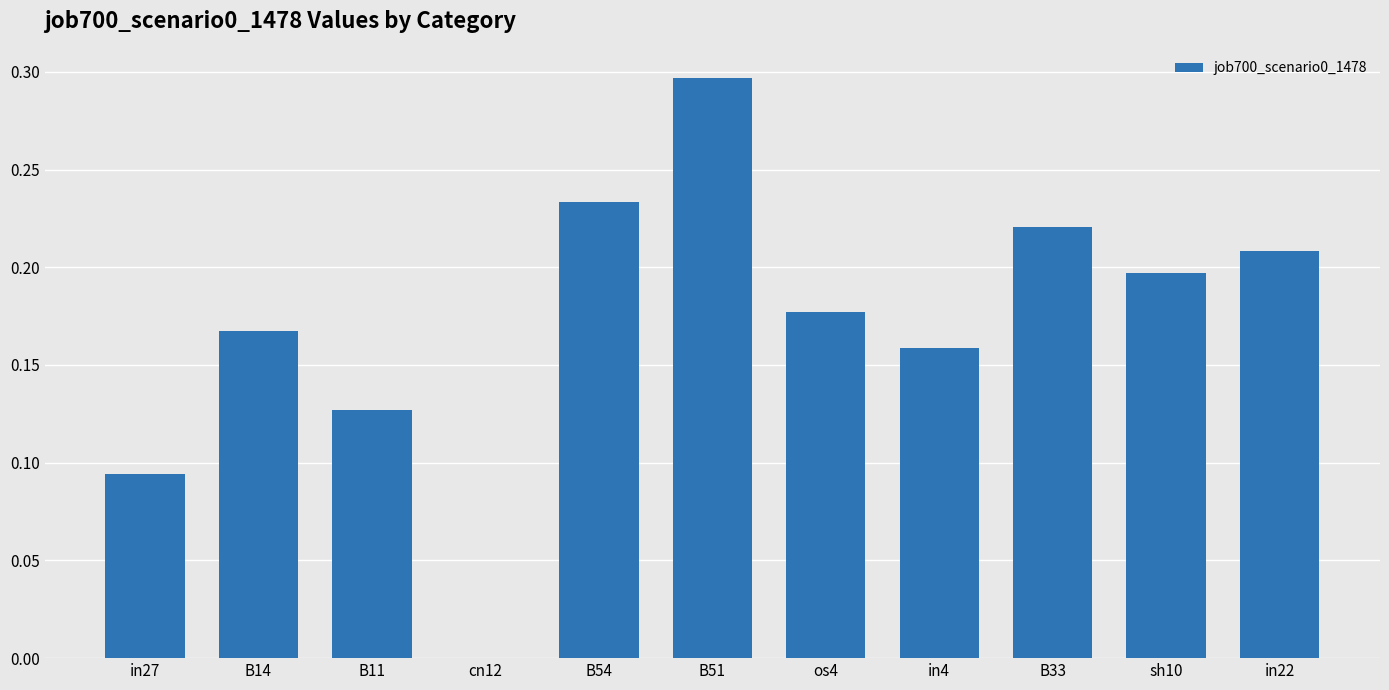

The value at B11 is 0.2. True or false?

False